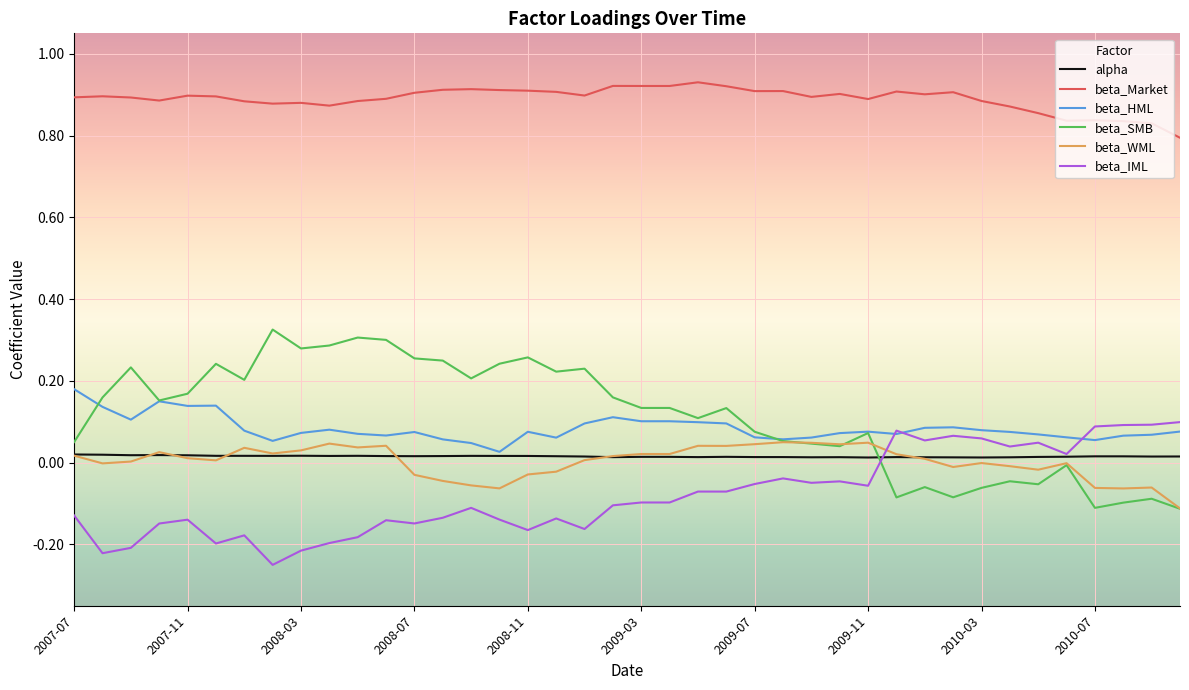

Which series has the largest total across all categories?

beta_Market